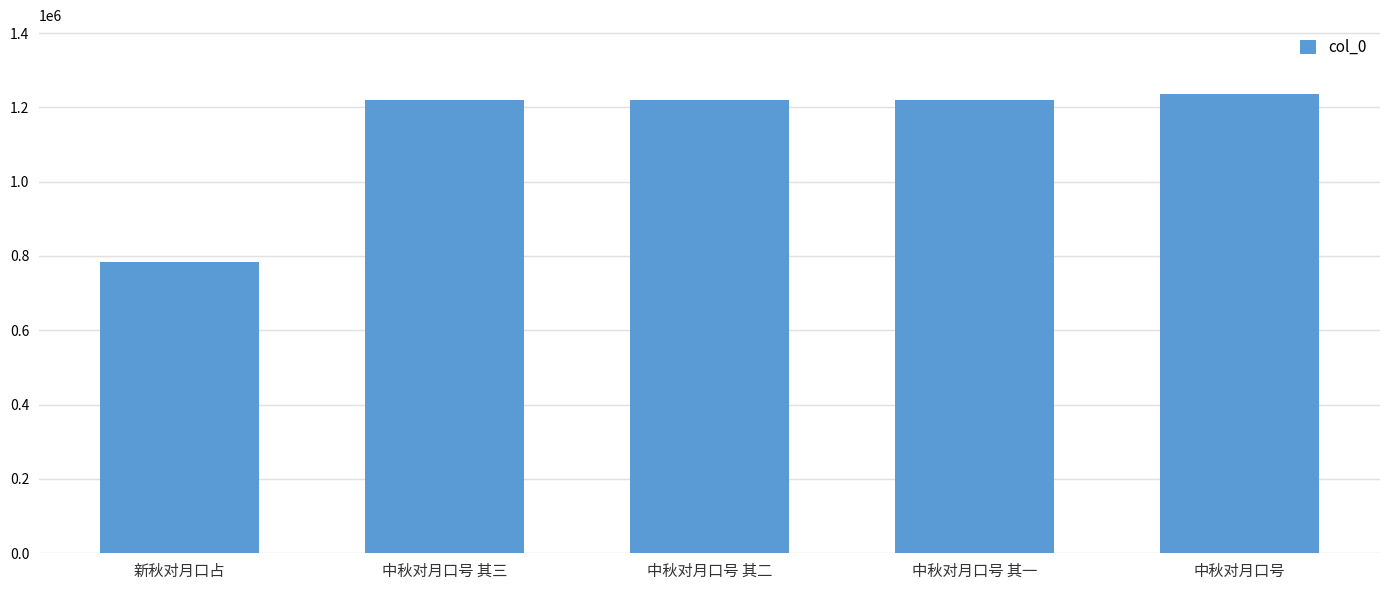

At which category does the chart reach its minimum across all series?

新秋对月口占